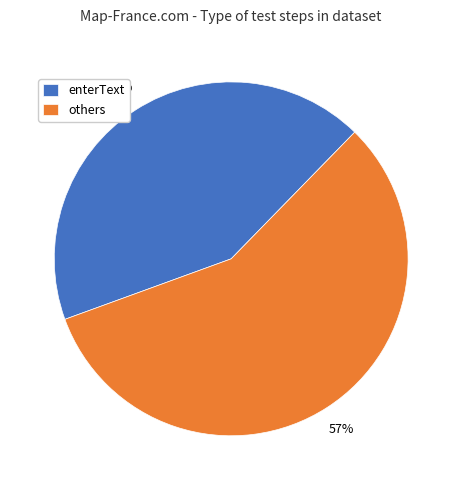

To the nearest percent, what portion does others represent?

57%